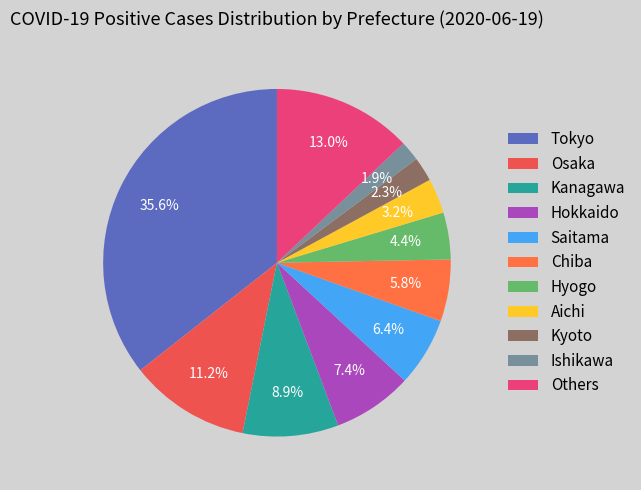

Which category has the biggest portion of the pie?

Tokyo